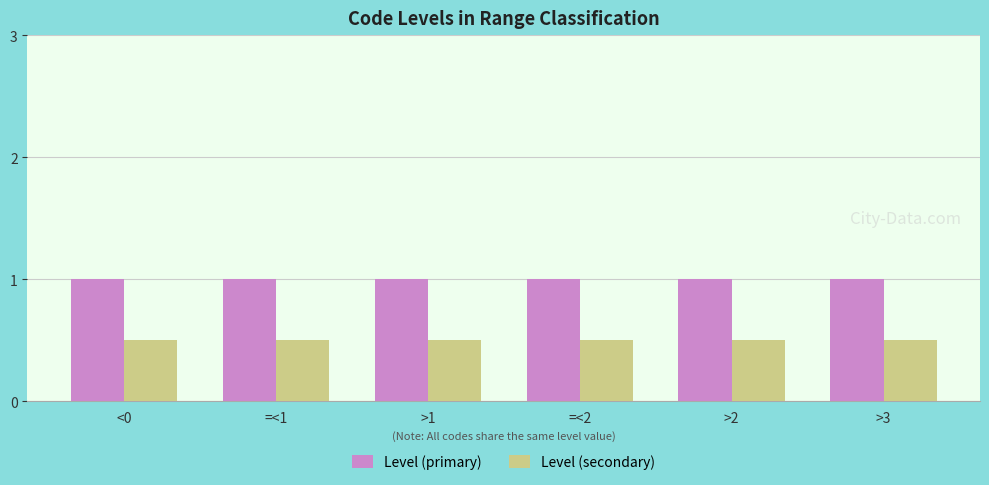

What is the greatest value displayed?

1.0